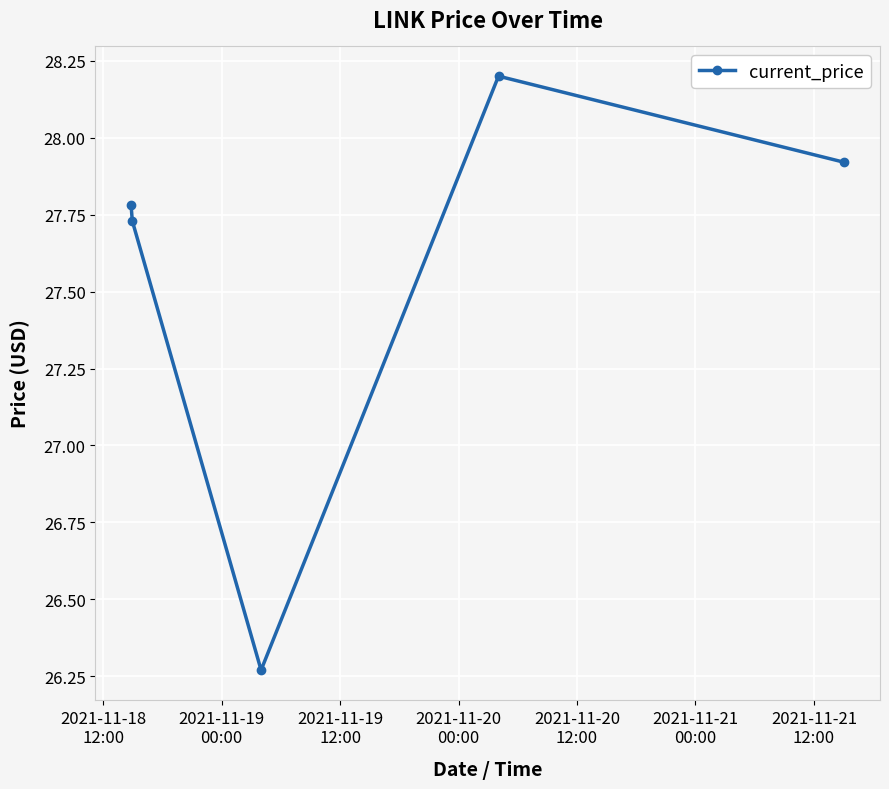

What is the sum of all values?

137.9